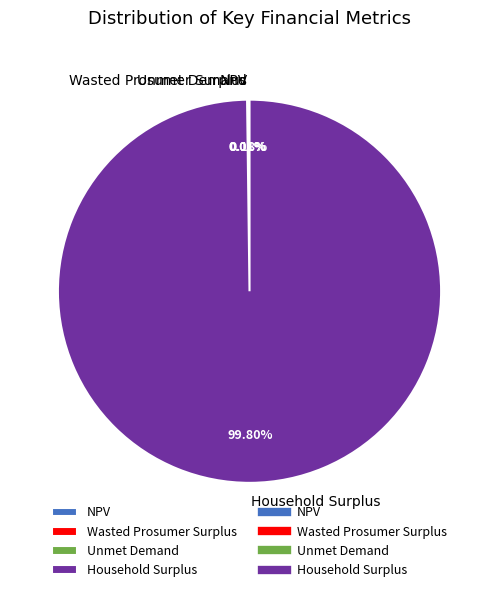

Does any single category account for the majority?

Yes